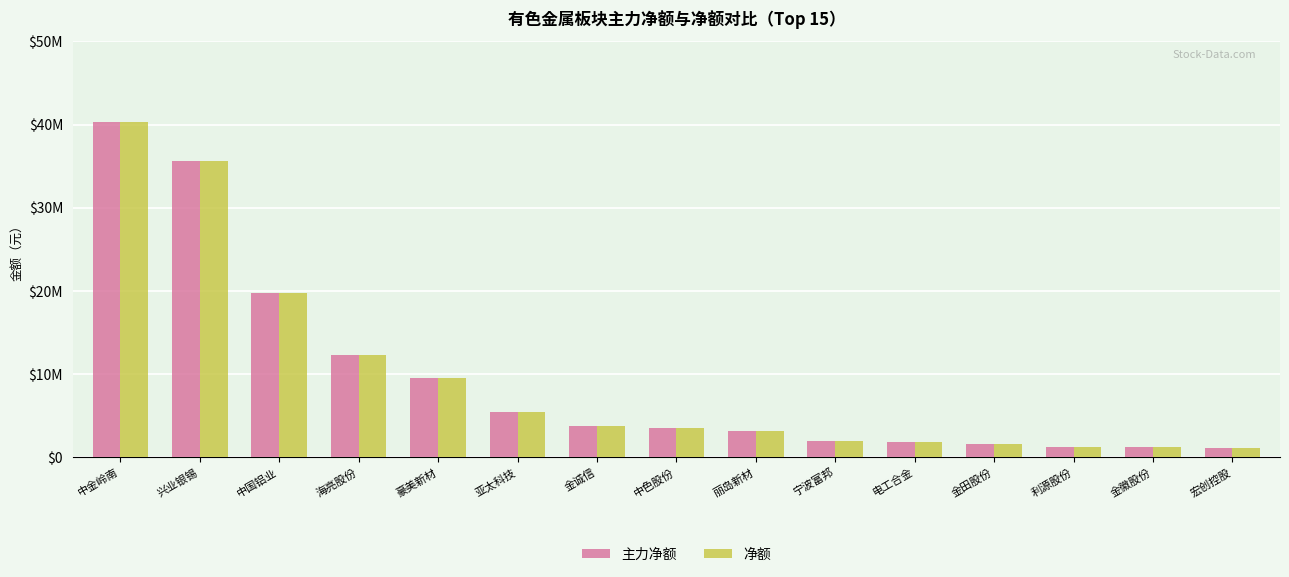

What are all the series names shown in the legend?

主力净额, 净额